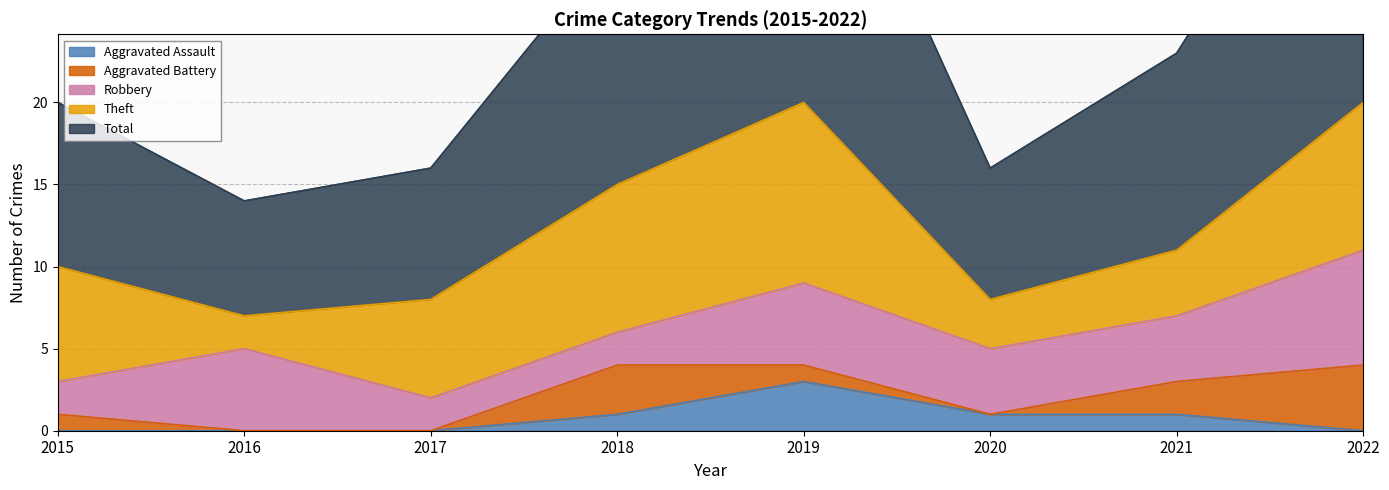

How many Aggravated Assault values are between 0 and 1?

7